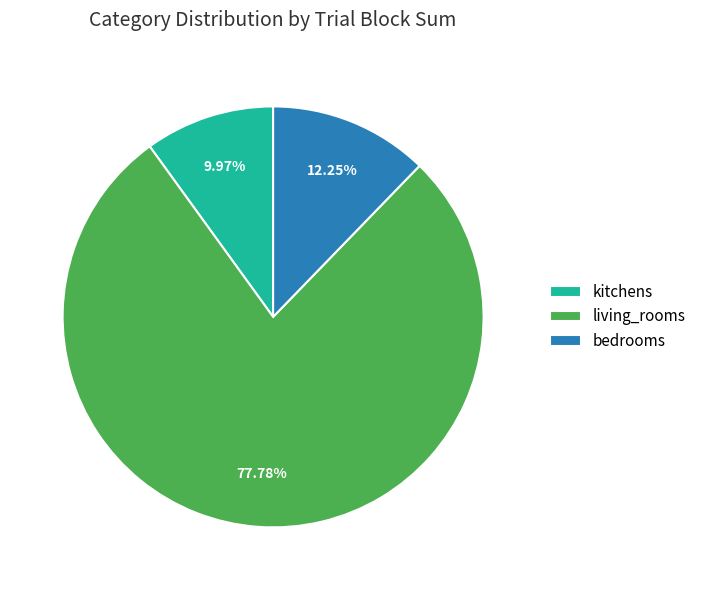

To the nearest percent, what is the difference between the largest and smallest slice percentages?

68%